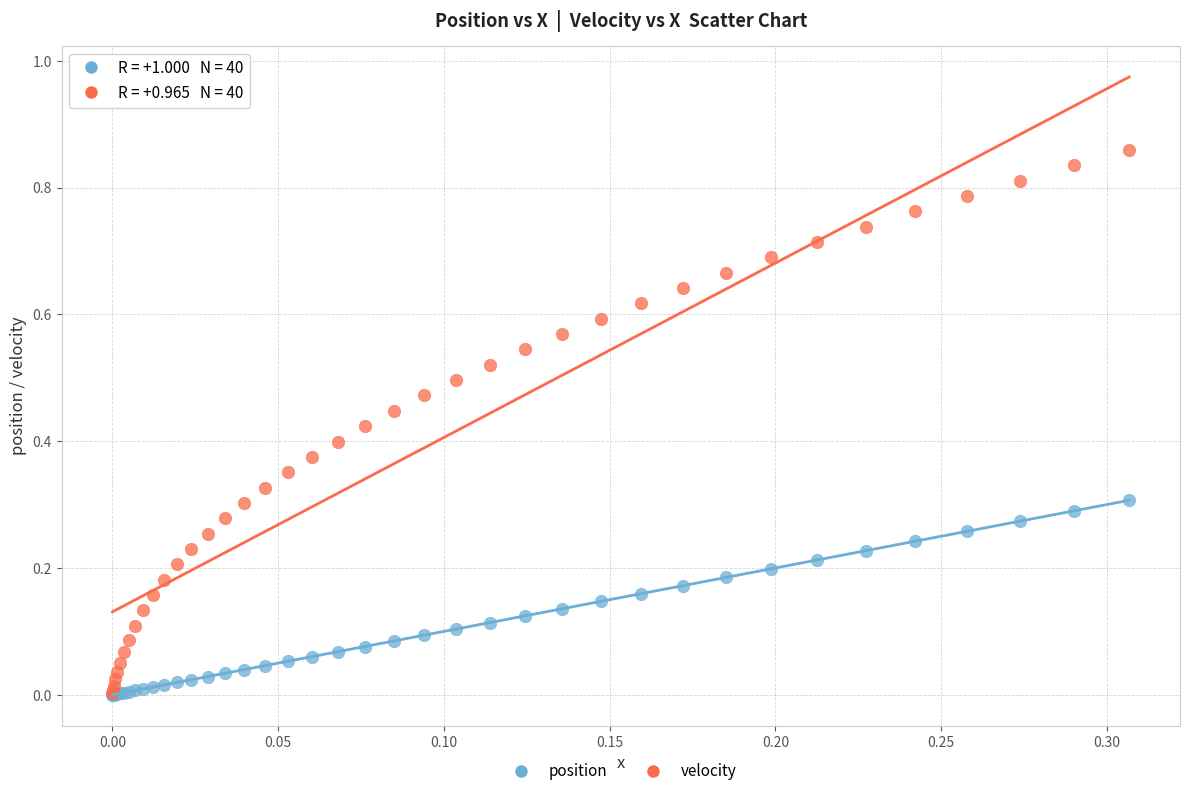

What are all the series names shown in the legend?

position, velocity